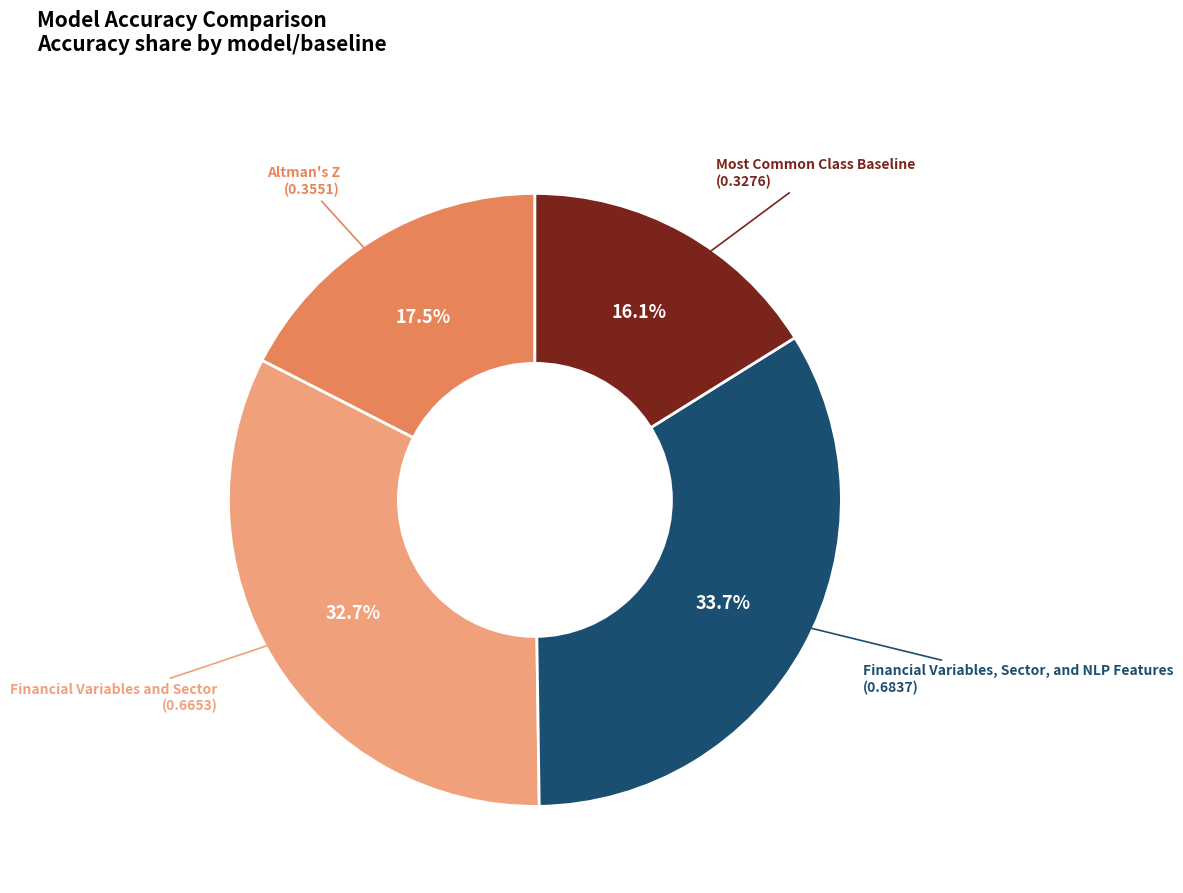

Is there any slice that represents more than half of the pie?

No